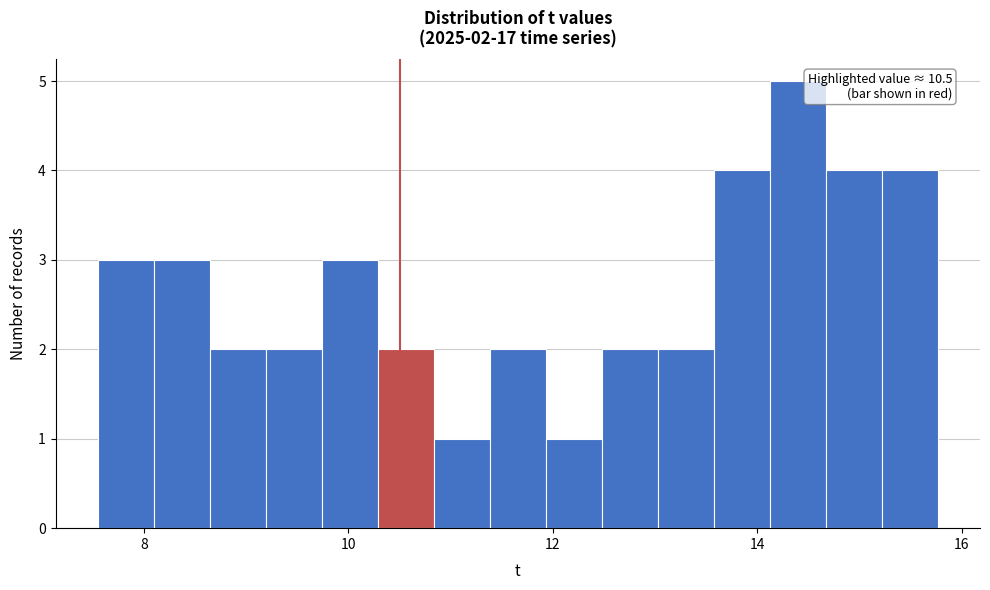

Read against the x-axis, roughly where is the centre of the tallest bar?

14.4